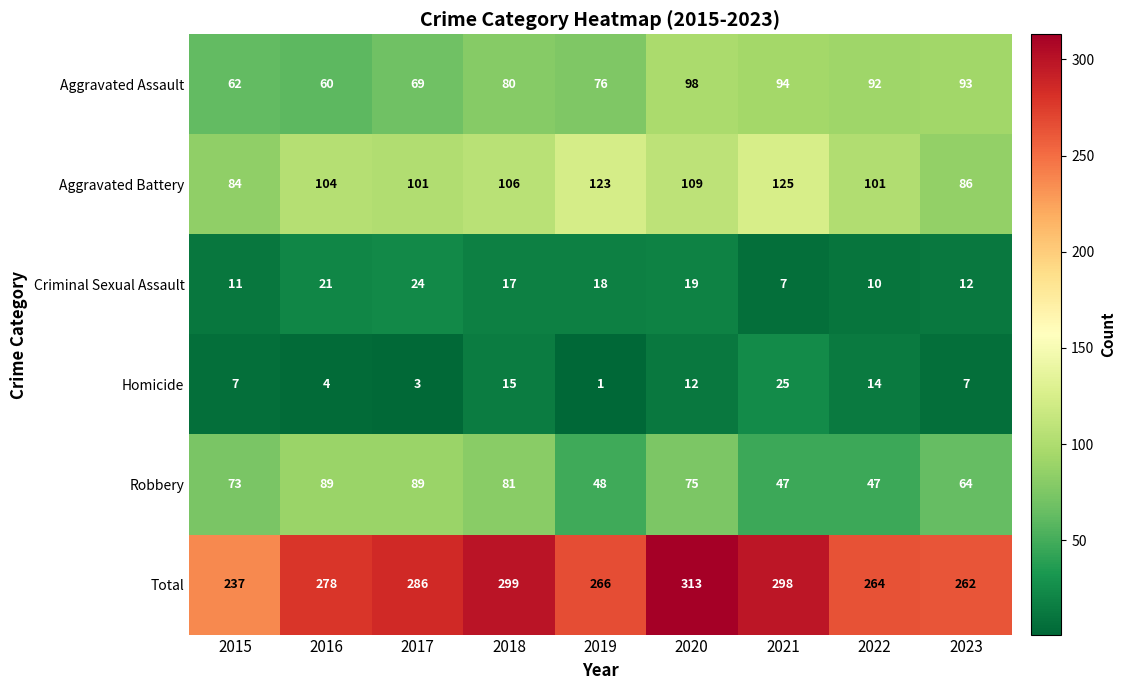

At which category does the chart reach its minimum across all series?

2019